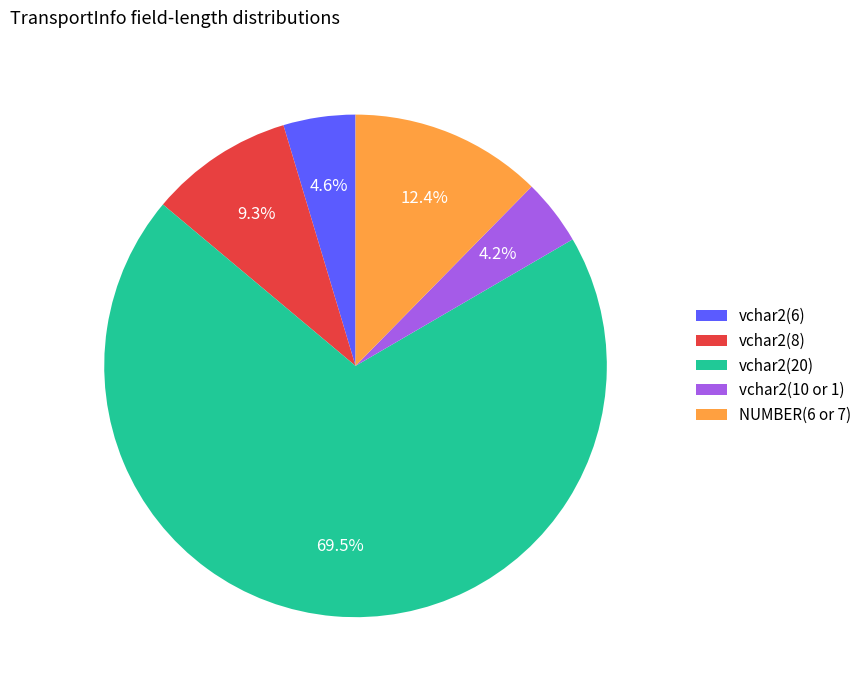

Which has a higher value, vchar2(10 or 1) or vchar2(20)?

vchar2(20)